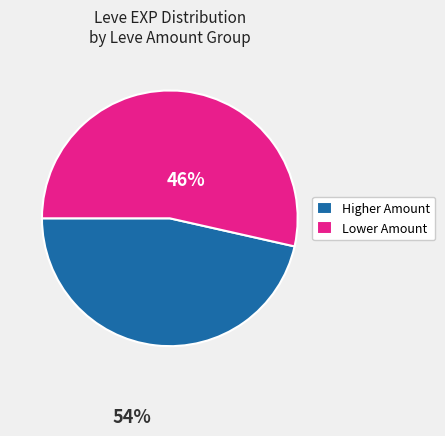

Approximately how many times larger is the value at Lower Amount compared to Higher Amount?

1.2